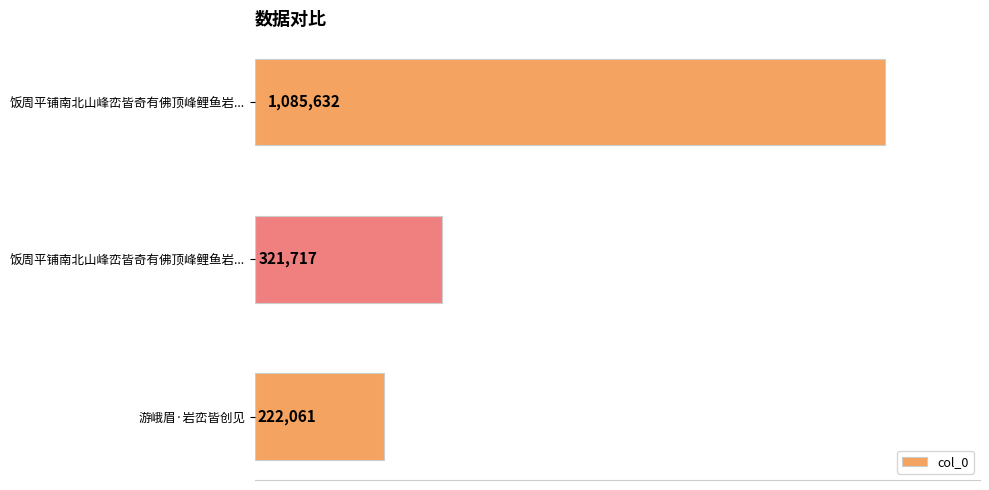

Which category has the lowest value across all series?

游峨眉·岩峦皆创见